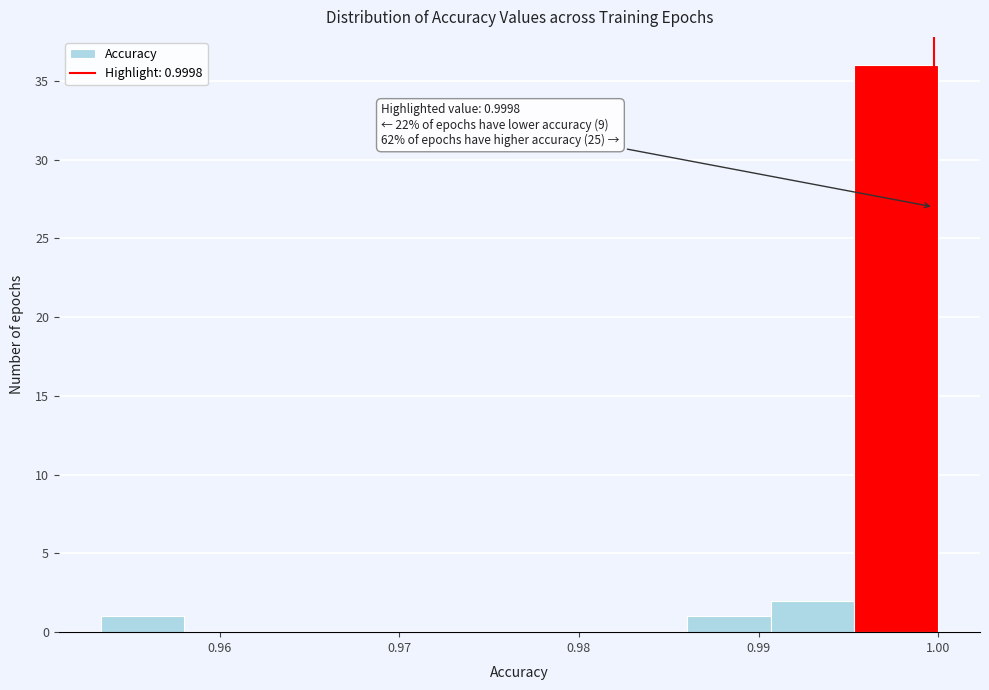

Which range on the x-axis has the tallest bar?

0.995 to 1.000